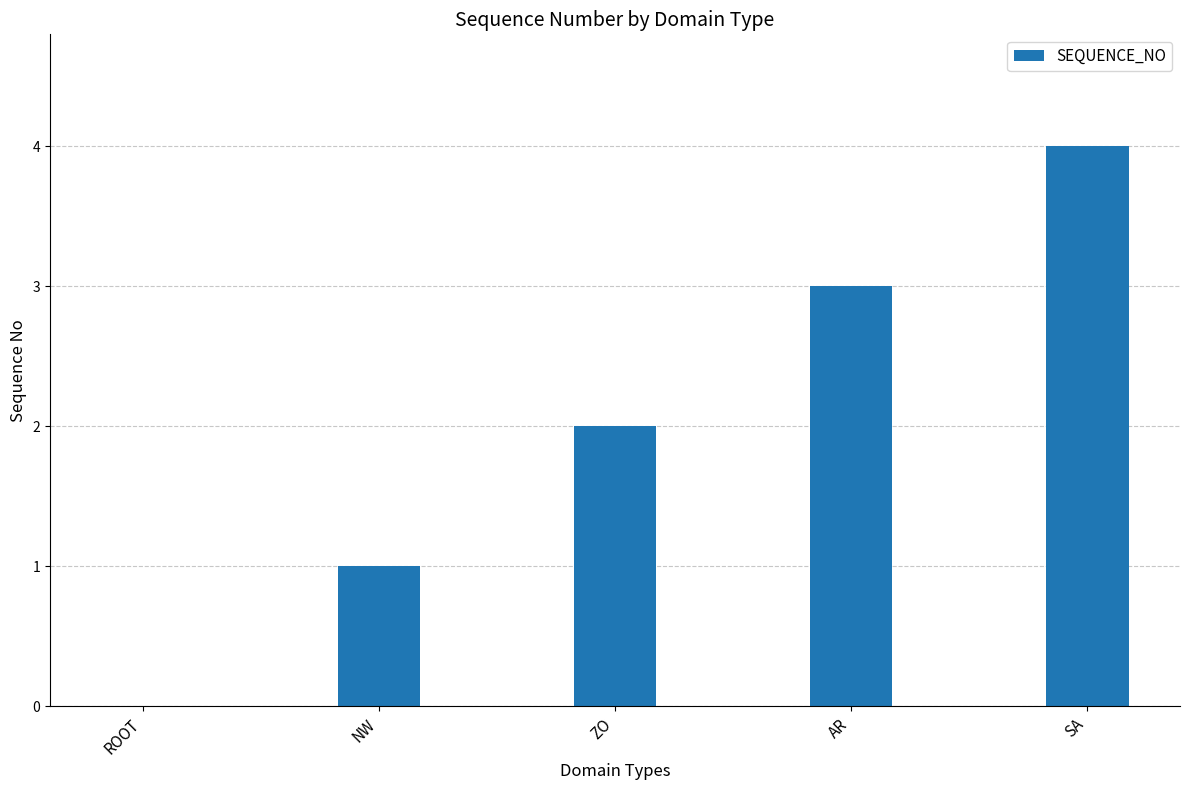

What is the change in value from AR to SA?

+1